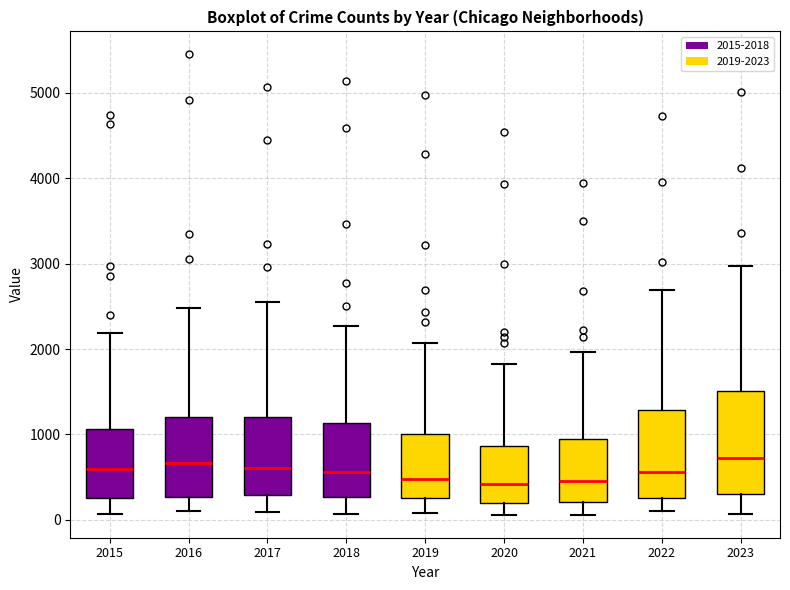

Which box is the tallest, from its lower edge to its upper edge?

2023